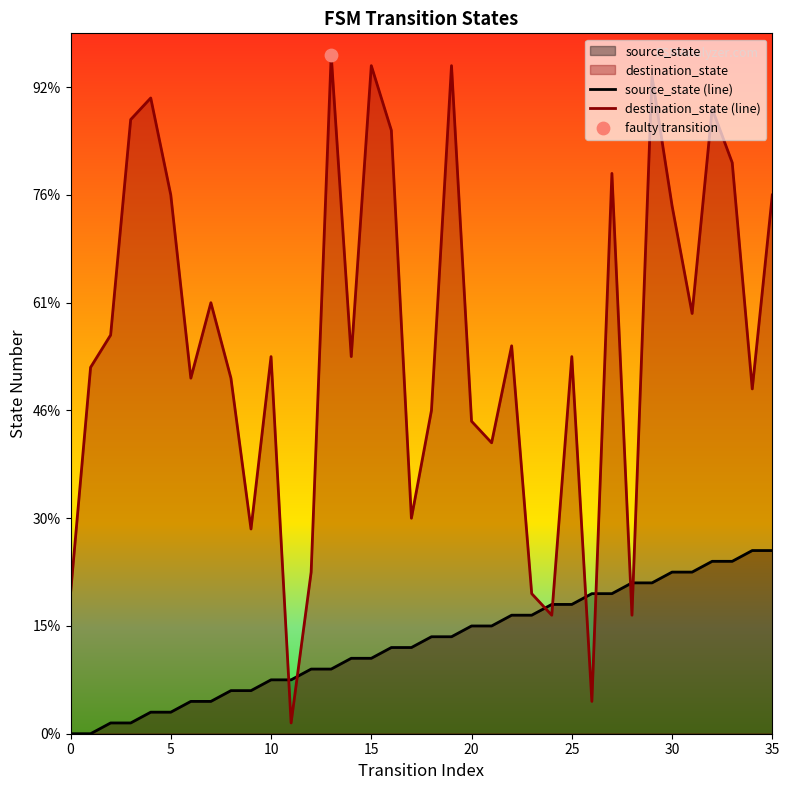

Which series has the largest total across all categories?

destination_state (line)